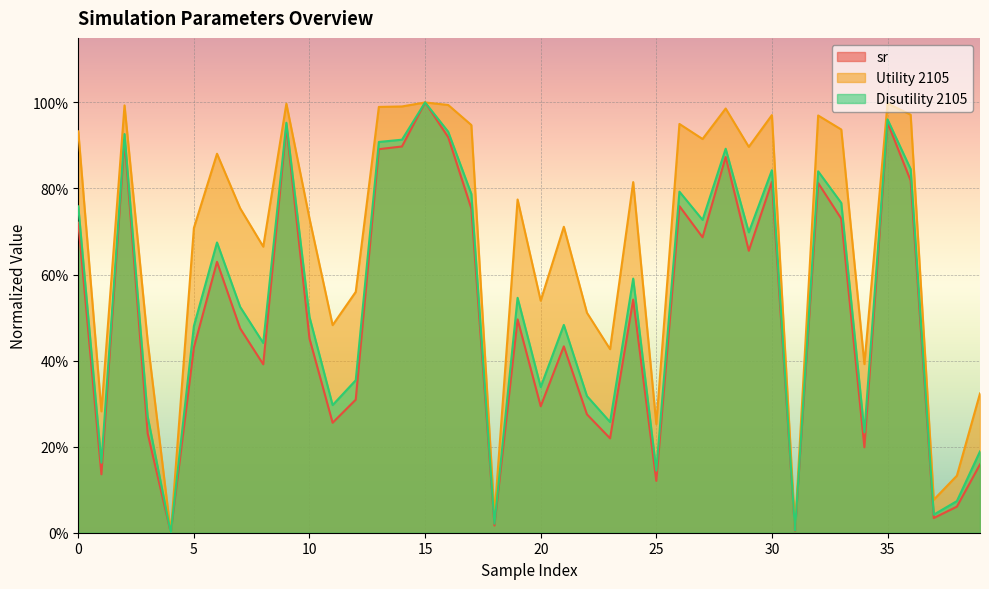

Reading left to right, what are all the values shown in this chart?

sr: 0.7	0.1	0.9	0.2	0.0	0.4	0.6	0.5	0.4	0.9	0.5	0.3	0.3	0.9	0.9	1.0	0.9	0.8	0.0	0.5	0.3	0.4	0.3	0.2	0.5	0.1	0.8	0.7	0.9	0.7	0.8	0.0	0.8	0.7	0.2	1.0	0.8	0.0	0.1	0.2
Utility 2105: 0.9	0.3	1.0	0.4	0.0	0.7	0.9	0.8	0.7	1.0	0.7	0.5	0.6	1.0	1.0	1.0	1.0	0.9	0.0	0.8	0.5	0.7	0.5	0.4	0.8	0.3	0.9	0.9	1.0	0.9	1.0	0.0	1.0	0.9	0.4	1.0	1.0	0.1	0.1	0.3
Disutility 2105: 0.8	0.2	0.9	0.3	0.0	0.5	0.7	0.5	0.4	1.0	0.5	0.3	0.4	0.9	0.9	1.0	0.9	0.8	0.0	0.5	0.3	0.5	0.3	0.3	0.6	0.1	0.8	0.7	0.9	0.7	0.8	0.0	0.8	0.8	0.2	1.0	0.8	0.0	0.1	0.2